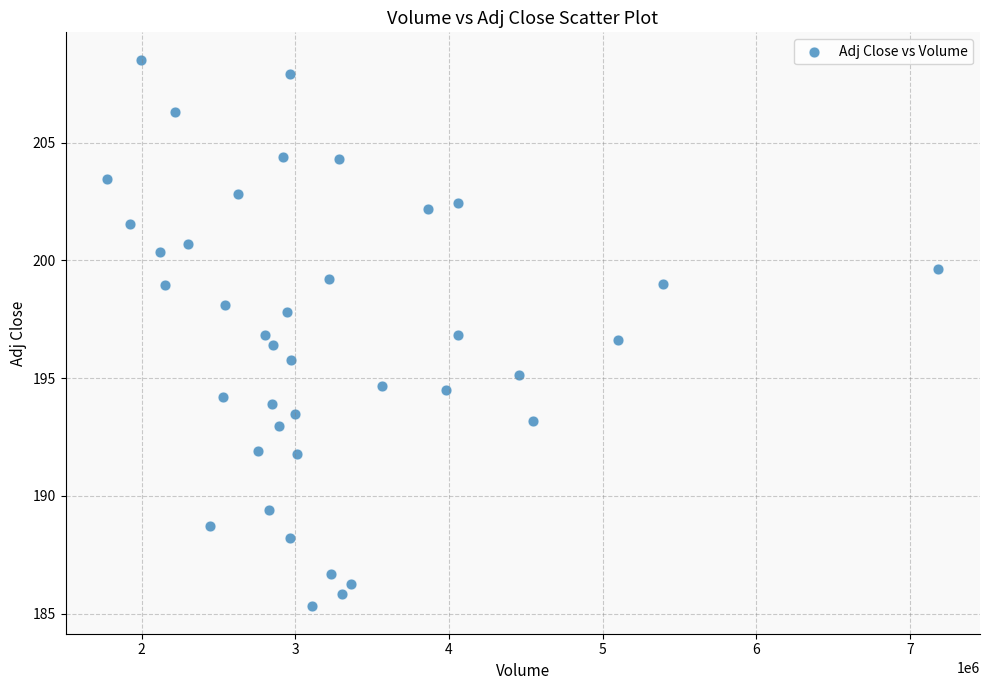

What is the range of X values (max minus min)?

5407800.0